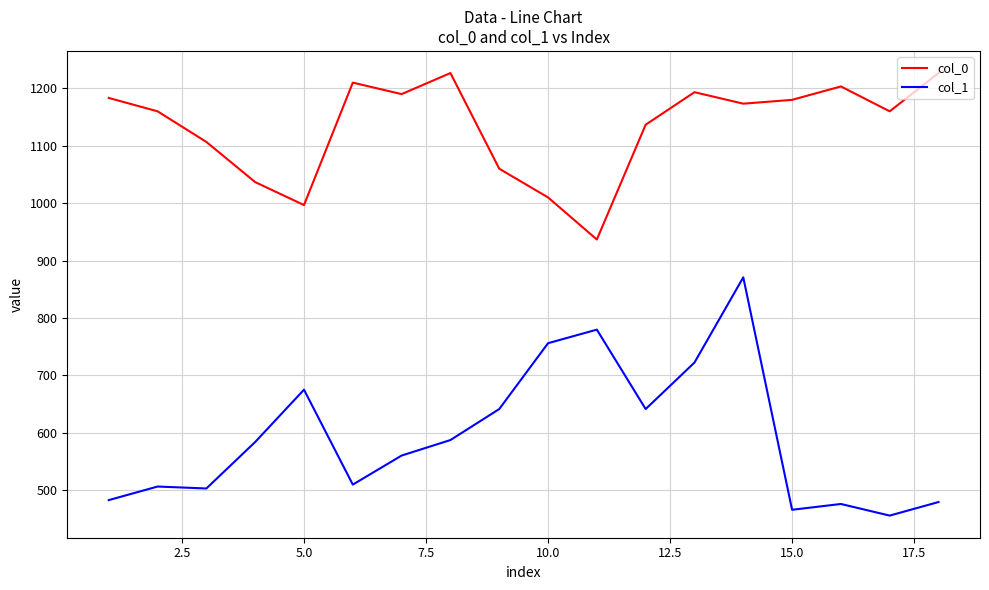

List the series in order of their peak value, lowest first.

col_1, col_0